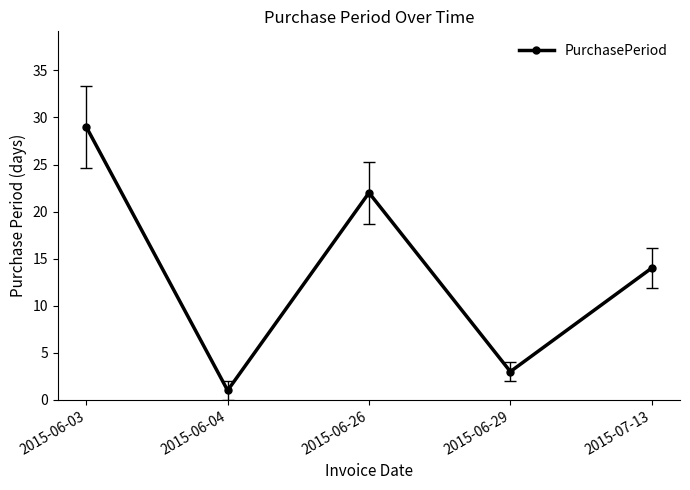

True or false: the data shows 22 at 2015-06-26.

True